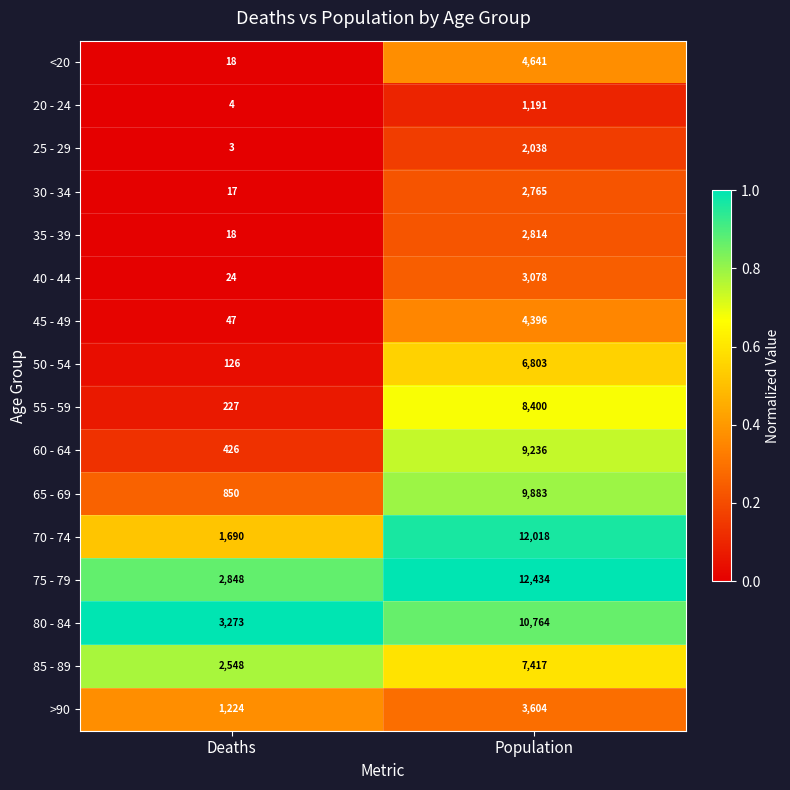

What is the difference between the highest and lowest values at Population?

11243